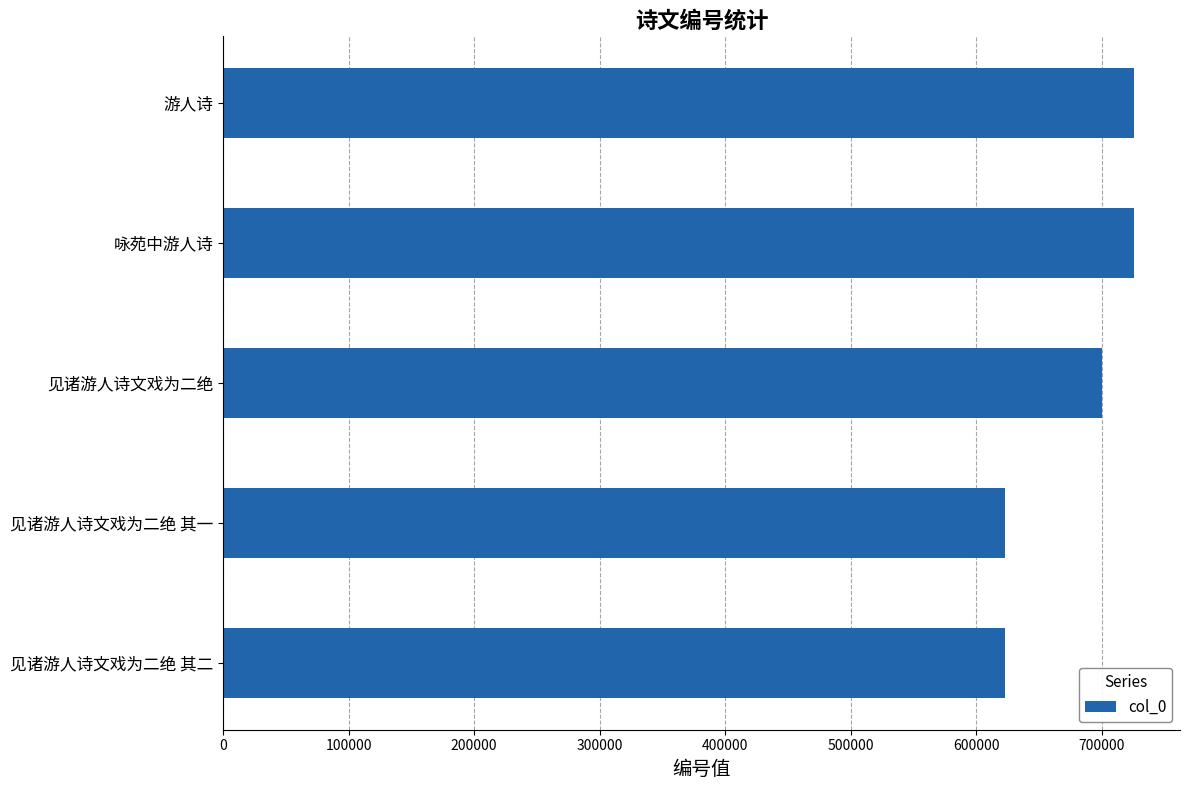

Is it true that the value at 咏苑中游人诗 is 981038?

False